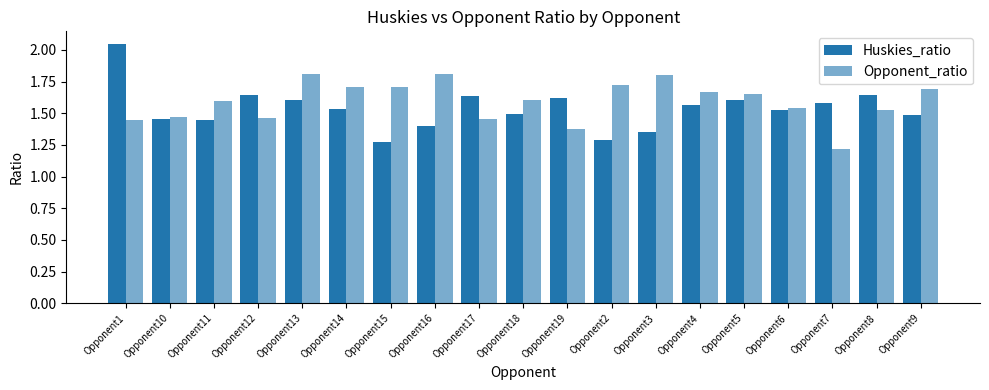

What is the label of the 12th bar from the left?

Opponent2